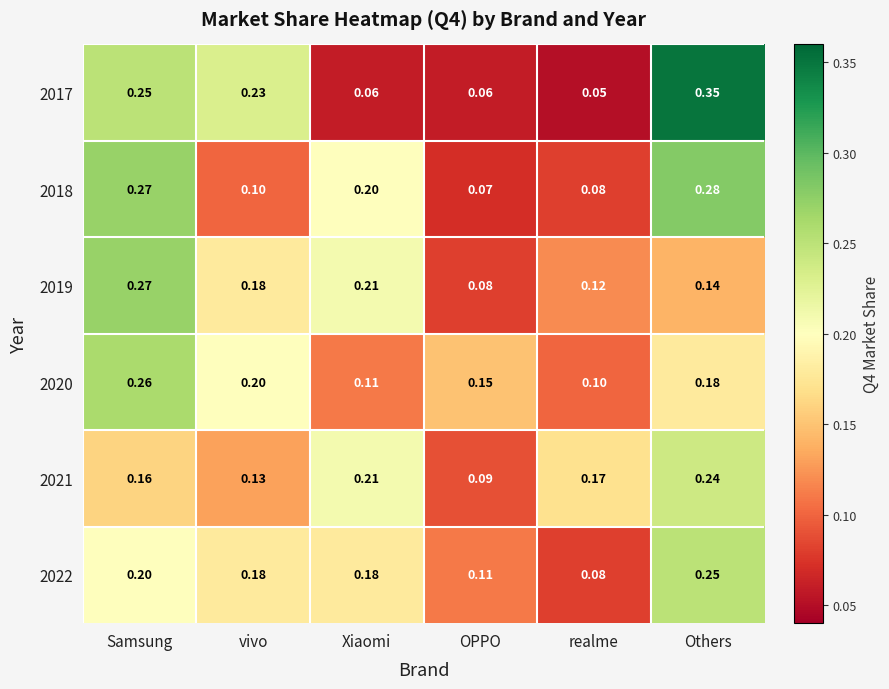

Is the value of 2017 at OPPO greater than the value of 2021 at Others?

No